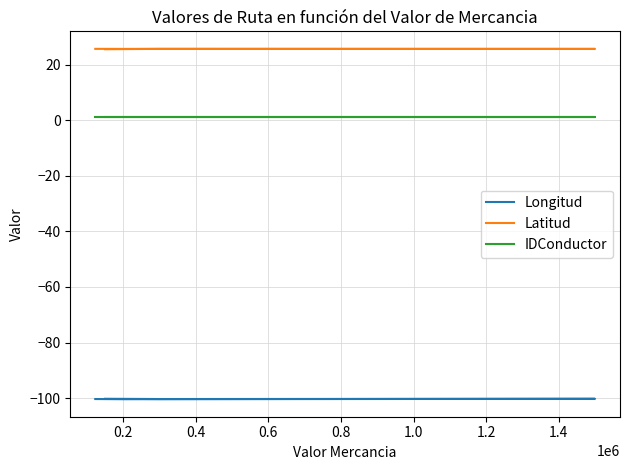

What is the sum of the IDConductor values at 0.4 and 0.2?

2.0